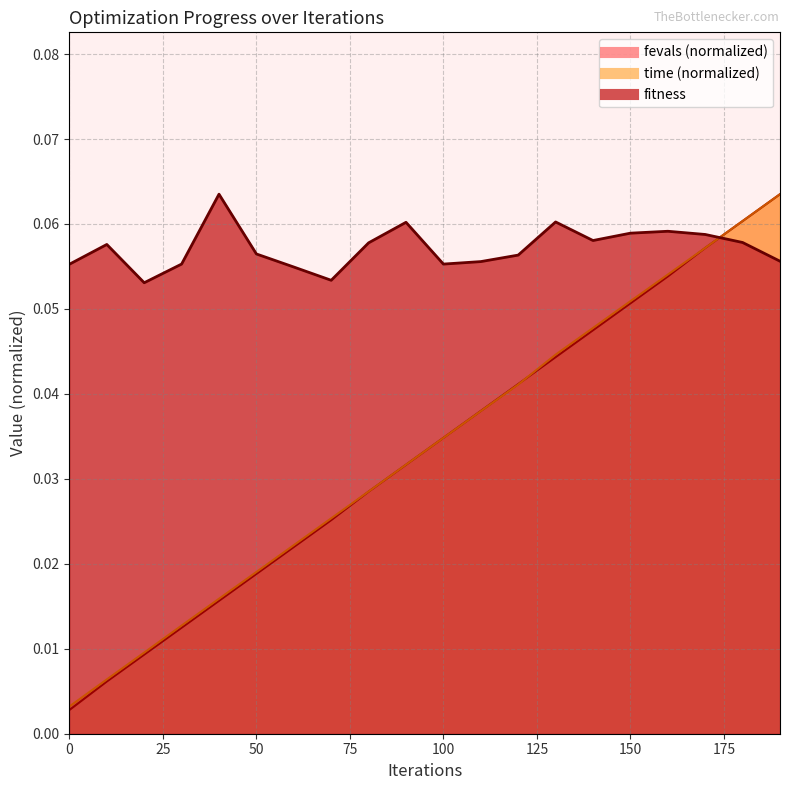

List the labels in order of fevals_norm value, largest first.

190, 180, 170, 160, 150, 140, 130, 120, 110, 100, 90, 80, 70, 60, 50, 40, 30, 20, 10, 0